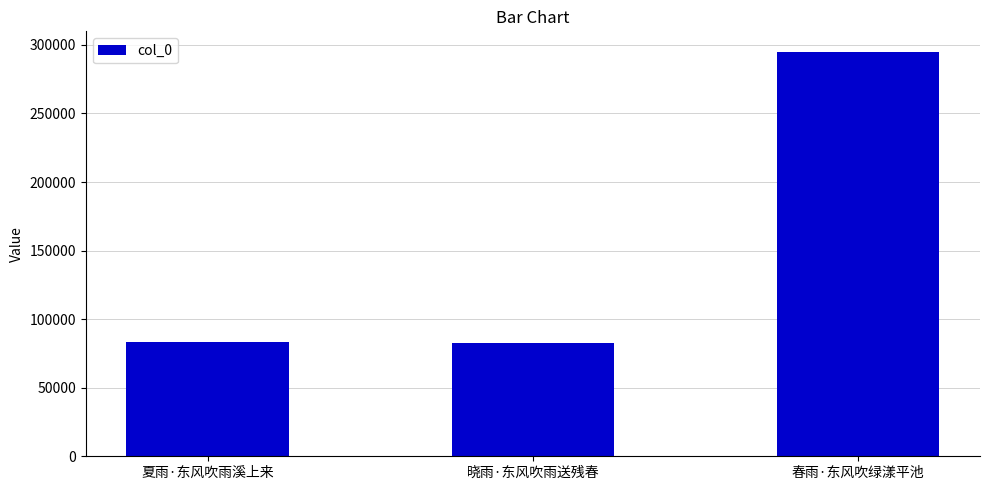

What is the smallest value displayed?

82794